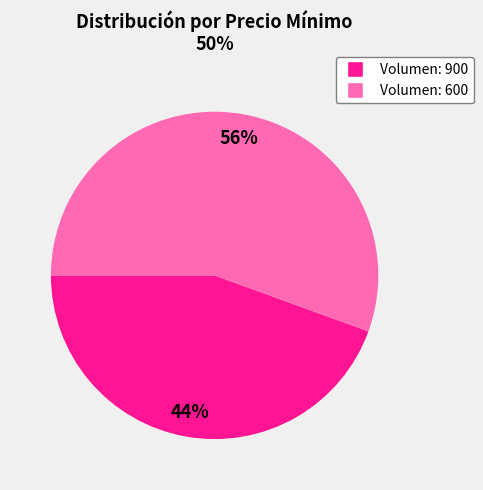

What is the majority slice?

Volumen: 600